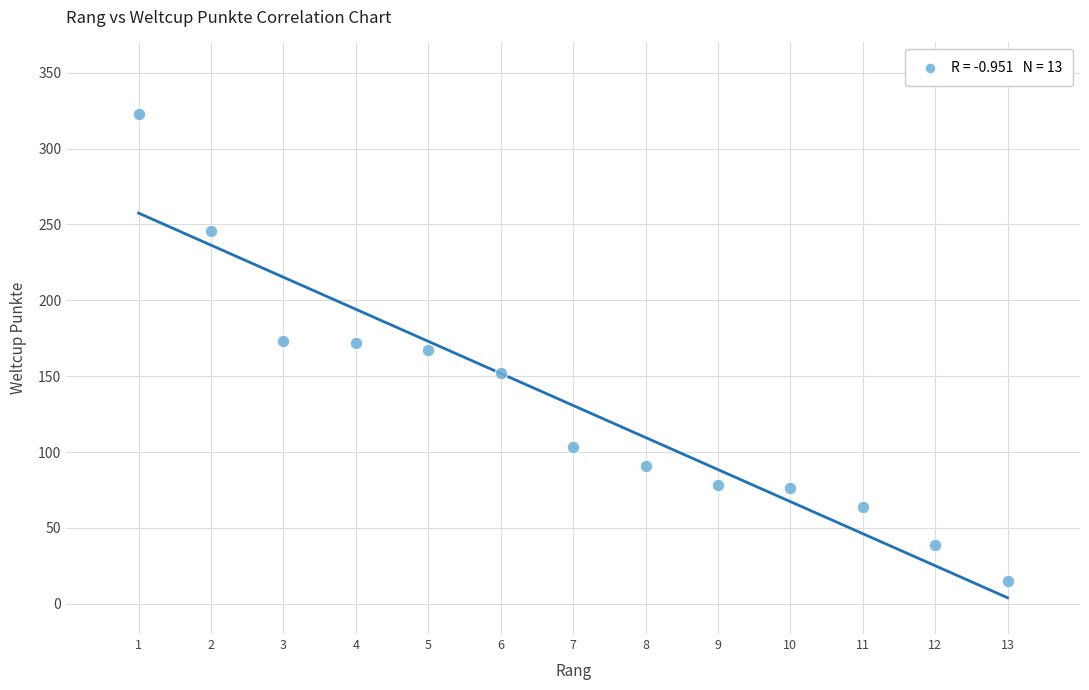

What is the range of Y values (max minus min)?

308